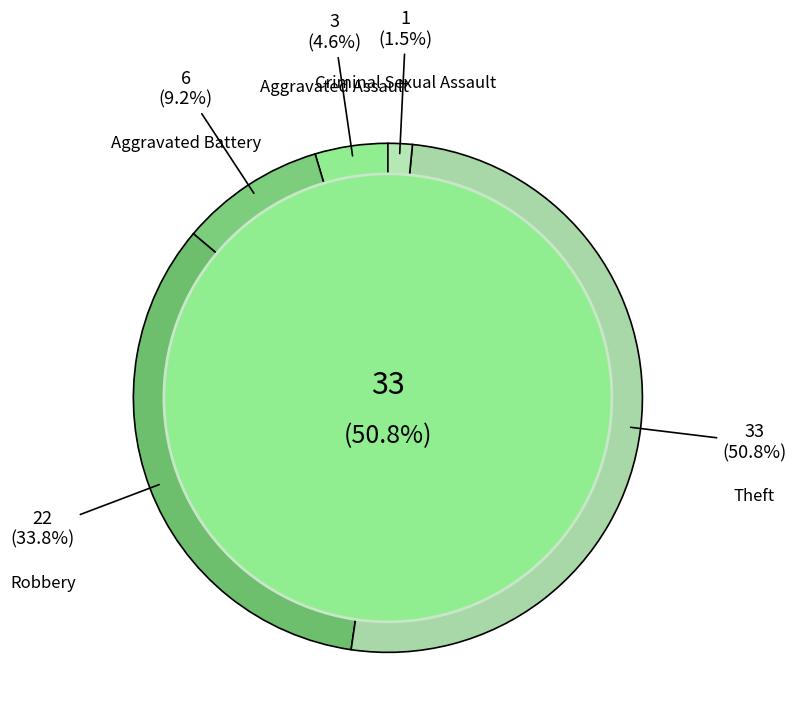

How many segments does this pie chart have?

5